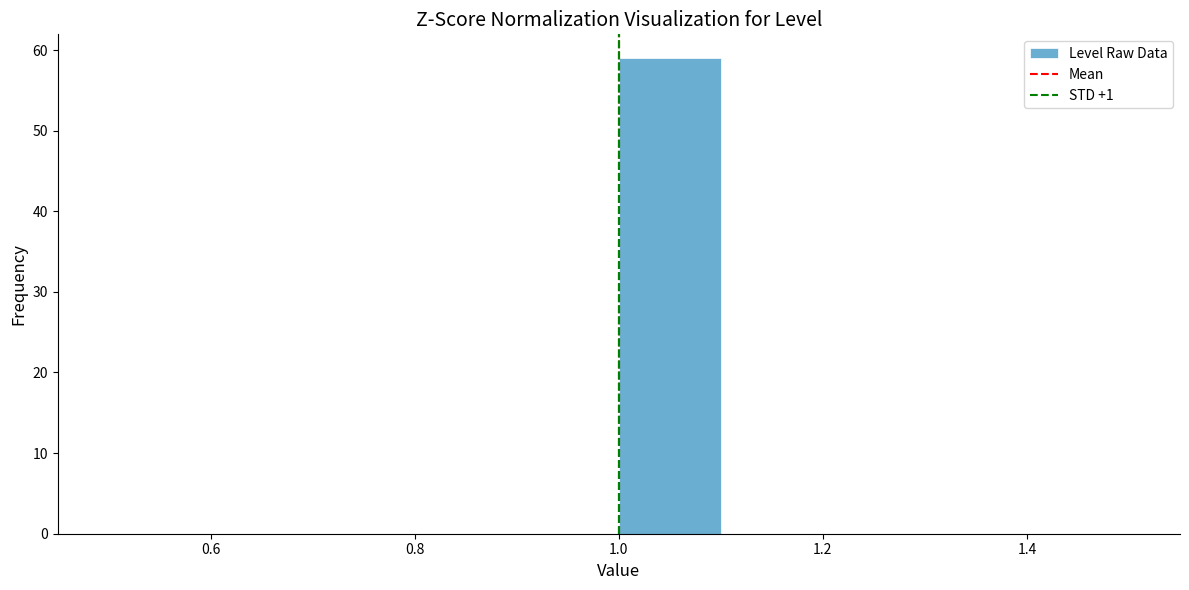

Reading left to right, transcribe this chart: for each bar, give the range it covers on the x-axis and its height. The values are not printed on the chart, so give them approximately, as read against the axis.

0.5 to 0.6: 0
0.6 to 0.7: 0
0.7 to 0.8: 0
0.8 to 0.9: 0
0.9 to 1.0: 0
1.0 to 1.1: 59
1.1 to 1.2: 0
1.2 to 1.3: 0
1.3 to 1.4: 0
1.4 to 1.5: 0